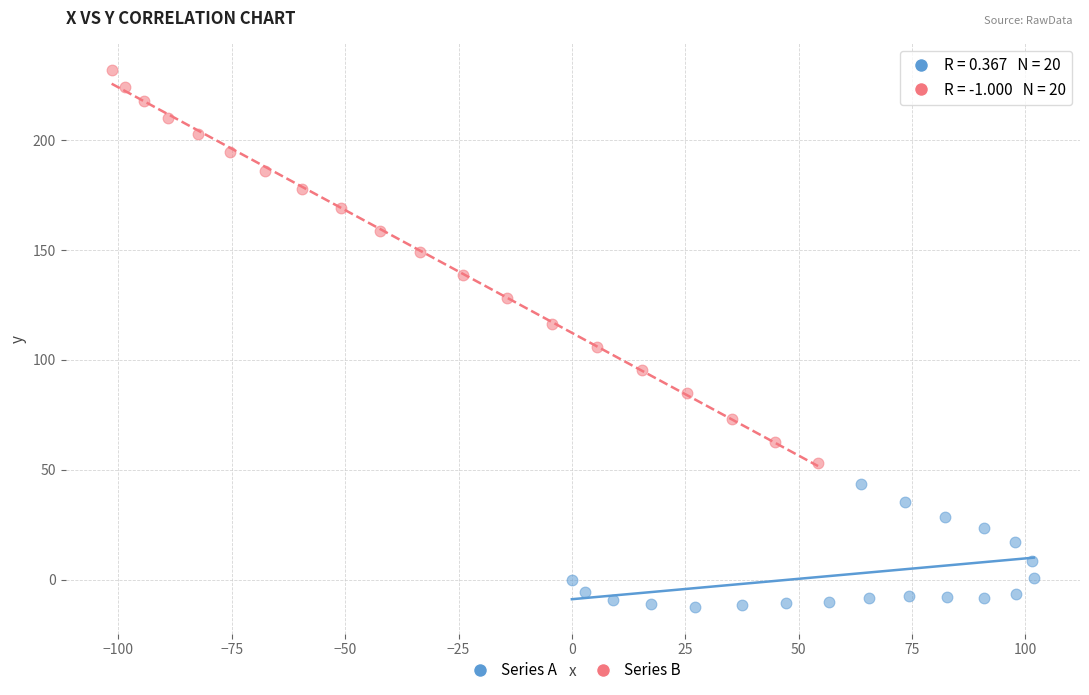

Which series contains the lowest Y value?

Series A